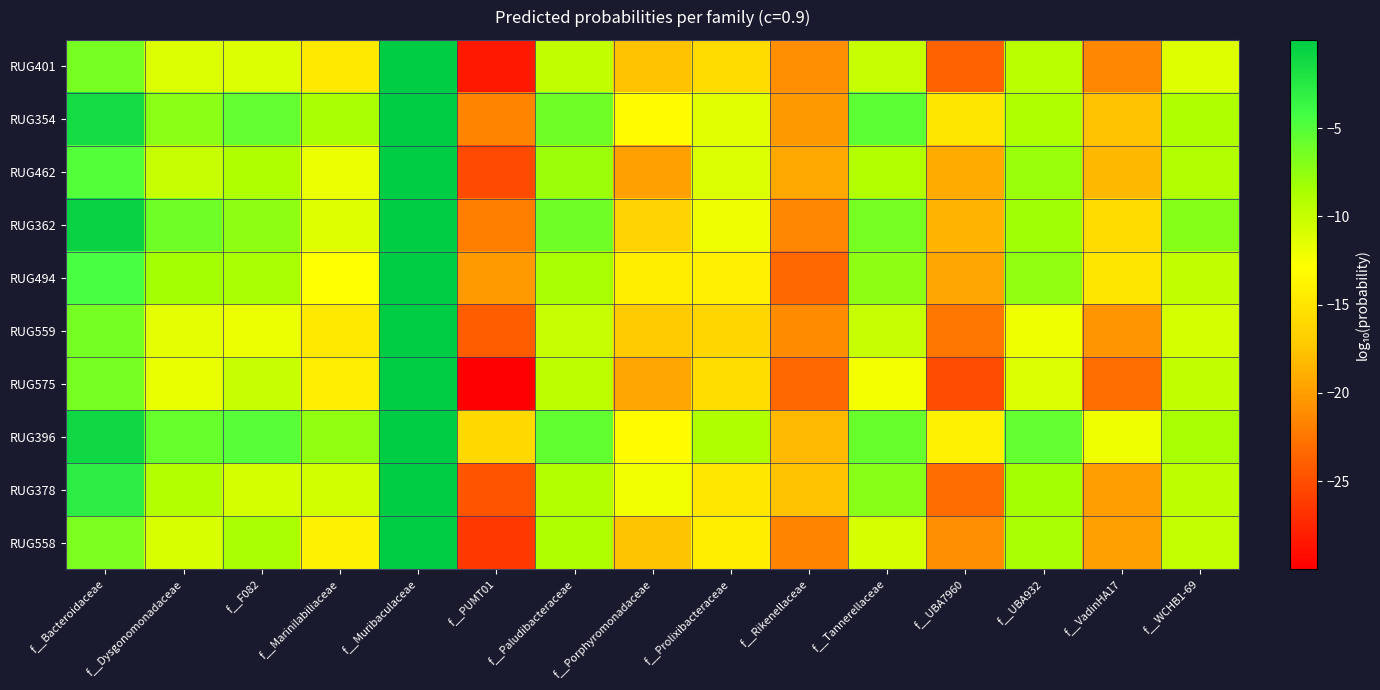

Reading right to left, extract all data points from this chart.

RUG401: f__WCHB1-69=-11.2	f__VadinHA17=-21.4	f__UBA932=-9.4	f__UBA7960=-23.7	f__Tannerellaceae=-10.0	f__Rikenellaceae=-21.0	f__Prolixibacteraceae=-15.9	f__Porphyromonadaceae=-17.8	f__Paludibacteraceae=-9.7	f__PUMT01=-28.4	f__Muribaculaceae=-0.0	f__Marinilabiliaceae=-14.7	f__F082=-11.1	f__Dysgonomonadaceae=-11.1	f__Bacteroidaceae=-6.5
RUG354: f__WCHB1-69=-8.9	f__VadinHA17=-17.7	f__UBA932=-8.8	f__UBA7960=-14.9	f__Tannerellaceae=-5.4	f__Rikenellaceae=-20.3	f__Prolixibacteraceae=-11.4	f__Porphyromonadaceae=-13.1	f__Paludibacteraceae=-6.2	f__PUMT01=-21.6	f__Muribaculaceae=-0.0	f__Marinilabiliaceae=-8.6	f__F082=-5.6	f__Dysgonomonadaceae=-7.3	f__Bacteroidaceae=-1.4
RUG462: f__WCHB1-69=-9.0	f__VadinHA17=-18.4	f__UBA932=-8.0	f__UBA7960=-19.2	f__Tannerellaceae=-9.1	f__Rikenellaceae=-19.4	f__Prolixibacteraceae=-11.1	f__Porphyromonadaceae=-19.9	f__Paludibacteraceae=-8.0	f__PUMT01=-25.2	f__Muribaculaceae=-0.0	f__Marinilabiliaceae=-11.9	f__F082=-8.8	f__Dysgonomonadaceae=-10.0	f__Bacteroidaceae=-5.0
RUG362: f__WCHB1-69=-7.1	f__VadinHA17=-15.9	f__UBA932=-8.3	f__UBA7960=-18.5	f__Tannerellaceae=-6.4	f__Rikenellaceae=-21.4	f__Prolixibacteraceae=-12.0	f__Porphyromonadaceae=-16.6	f__Paludibacteraceae=-6.1	f__PUMT01=-22.0	f__Muribaculaceae=-0.1	f__Marinilabiliaceae=-11.2	f__F082=-7.4	f__Dysgonomonadaceae=-6.1	f__Bacteroidaceae=-0.6
RUG494: f__WCHB1-69=-9.8	f__VadinHA17=-15.0	f__UBA932=-7.6	f__UBA7960=-19.5	f__Tannerellaceae=-7.4	f__Rikenellaceae=-23.4	f__Prolixibacteraceae=-13.9	f__Porphyromonadaceae=-14.3	f__Paludibacteraceae=-8.5	f__PUMT01=-20.2	f__Muribaculaceae=-0.0	f__Marinilabiliaceae=-12.9	f__F082=-8.4	f__Dysgonomonadaceae=-8.3	f__Bacteroidaceae=-4.5
RUG559: f__WCHB1-69=-10.7	f__VadinHA17=-20.6	f__UBA932=-12.1	f__UBA7960=-22.4	f__Tannerellaceae=-10.0	f__Rikenellaceae=-21.1	f__Prolixibacteraceae=-16.2	f__Porphyromonadaceae=-17.2	f__Paludibacteraceae=-10.0	f__PUMT01=-24.0	f__Muribaculaceae=-0.0	f__Marinilabiliaceae=-14.7	f__F082=-11.9	f__Dysgonomonadaceae=-11.5	f__Bacteroidaceae=-6.4
RUG575: f__WCHB1-69=-9.7	f__VadinHA17=-23.0	f__UBA932=-11.0	f__UBA7960=-25.1	f__Tannerellaceae=-12.3	f__Rikenellaceae=-23.4	f__Prolixibacteraceae=-15.7	f__Porphyromonadaceae=-19.5	f__Paludibacteraceae=-9.6	f__PUMT01=-30.0	f__Muribaculaceae=-0.0	f__Marinilabiliaceae=-14.3	f__F082=-10.0	f__Dysgonomonadaceae=-11.8	f__Bacteroidaceae=-6.5
RUG396: f__WCHB1-69=-8.5	f__VadinHA17=-12.1	f__UBA932=-5.7	f__UBA7960=-13.9	f__Tannerellaceae=-5.8	f__Rikenellaceae=-18.2	f__Prolixibacteraceae=-8.9	f__Porphyromonadaceae=-13.1	f__Paludibacteraceae=-5.5	f__PUMT01=-16.0	f__Muribaculaceae=-0.0	f__Marinilabiliaceae=-7.5	f__F082=-5.1	f__Dysgonomonadaceae=-5.8	f__Bacteroidaceae=-1.2
RUG378: f__WCHB1-69=-9.5	f__VadinHA17=-20.0	f__UBA932=-8.4	f__UBA7960=-23.1	f__Tannerellaceae=-7.2	f__Rikenellaceae=-17.7	f__Prolixibacteraceae=-14.8	f__Porphyromonadaceae=-12.2	f__Paludibacteraceae=-9.1	f__PUMT01=-24.6	f__Muribaculaceae=-0.0	f__Marinilabiliaceae=-10.7	f__F082=-10.7	f__Dysgonomonadaceae=-9.1	f__Bacteroidaceae=-2.8
RUG558: f__WCHB1-69=-9.9	f__VadinHA17=-19.9	f__UBA932=-8.6	f__UBA7960=-20.9	f__Tannerellaceae=-10.9	f__Rikenellaceae=-21.6	f__Prolixibacteraceae=-14.2	f__Porphyromonadaceae=-17.7	f__Paludibacteraceae=-8.8	f__PUMT01=-26.4	f__Muribaculaceae=-0.0	f__Marinilabiliaceae=-13.9	f__F082=-8.6	f__Dysgonomonadaceae=-10.9	f__Bacteroidaceae=-6.6